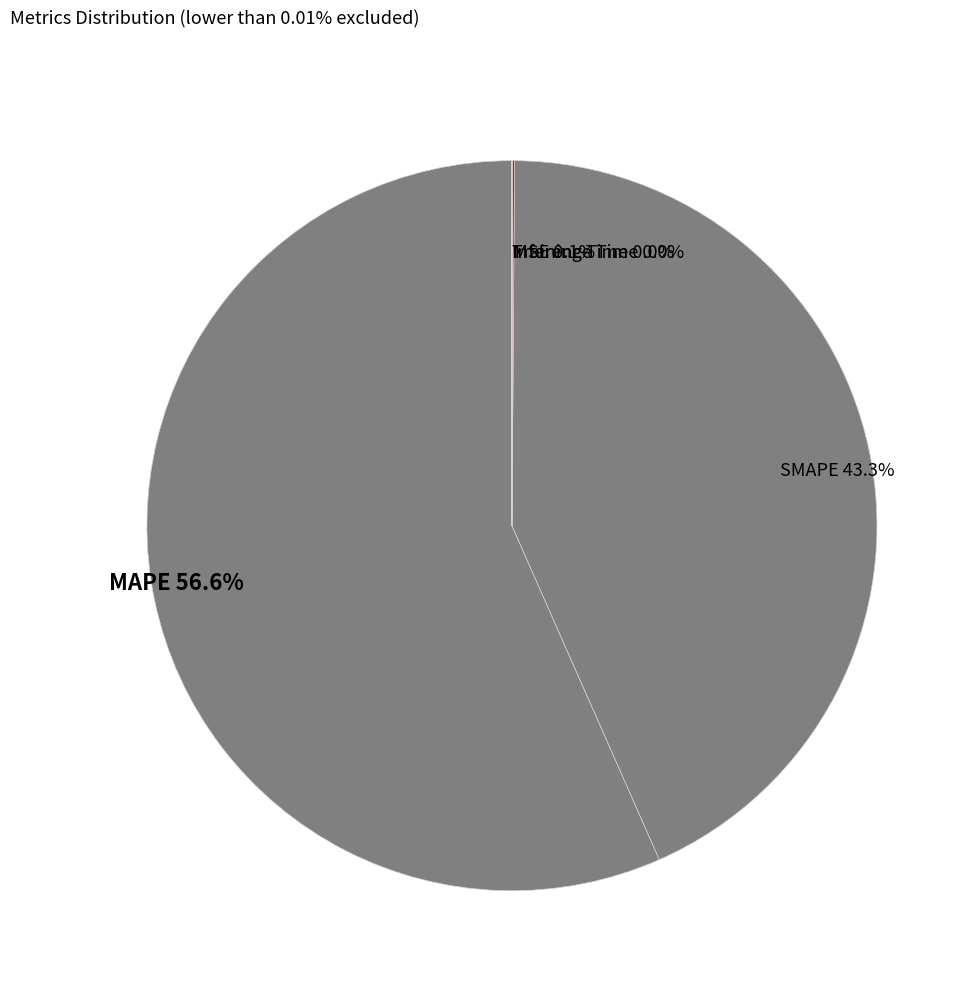

Does any single category account for the majority?

Yes